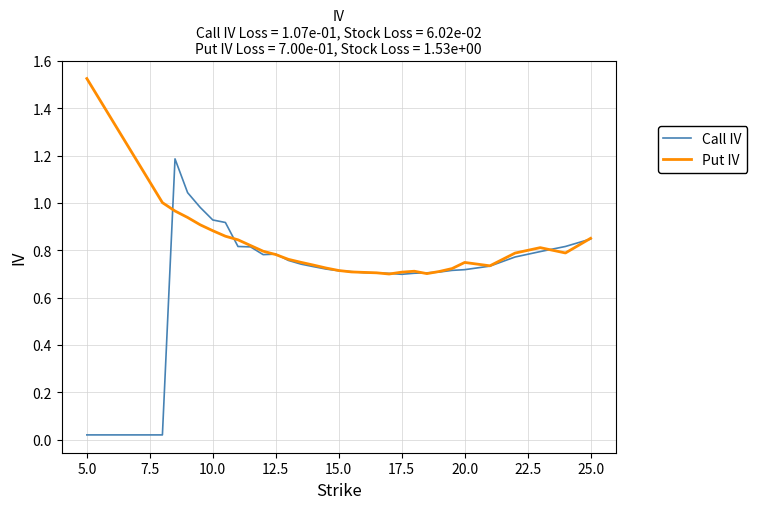

Which series has the widest spread of values?

Call IV